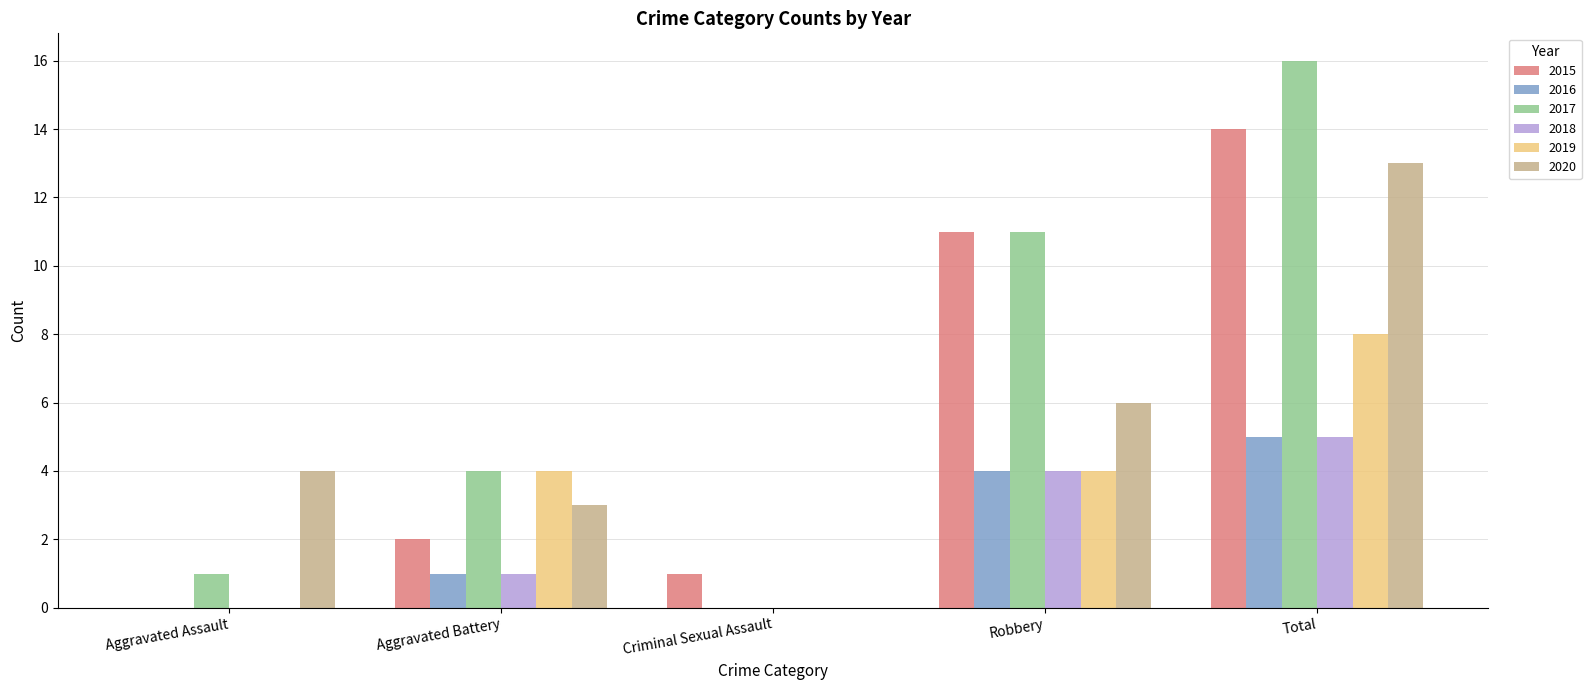

Which series has the largest total across all categories?

2017